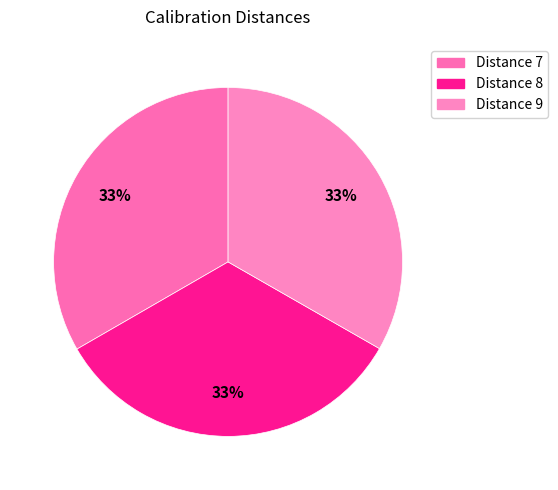

Do Distance 7 and Distance 9 together represent more than half of the pie?

Yes